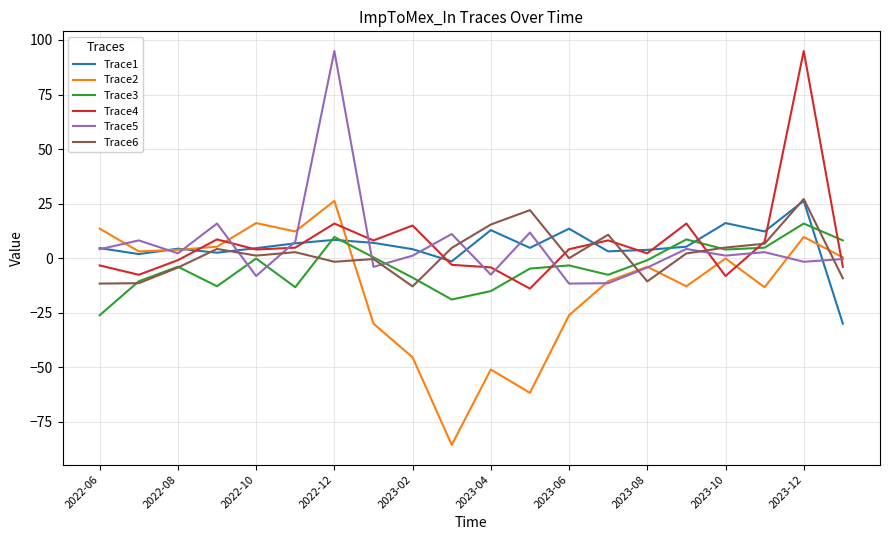

What is the maximum value shown in the chart?

94.9